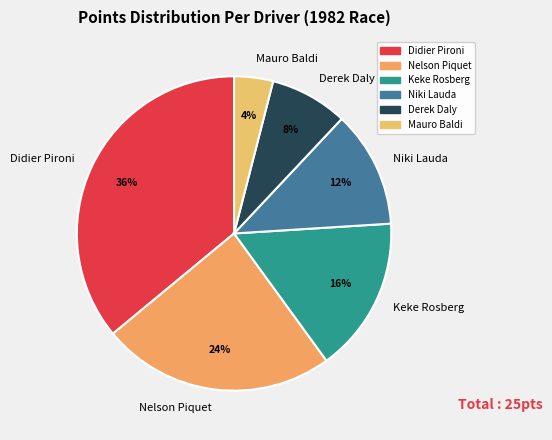

To the nearest percent, what is the difference between the largest and smallest slice percentages?

32%